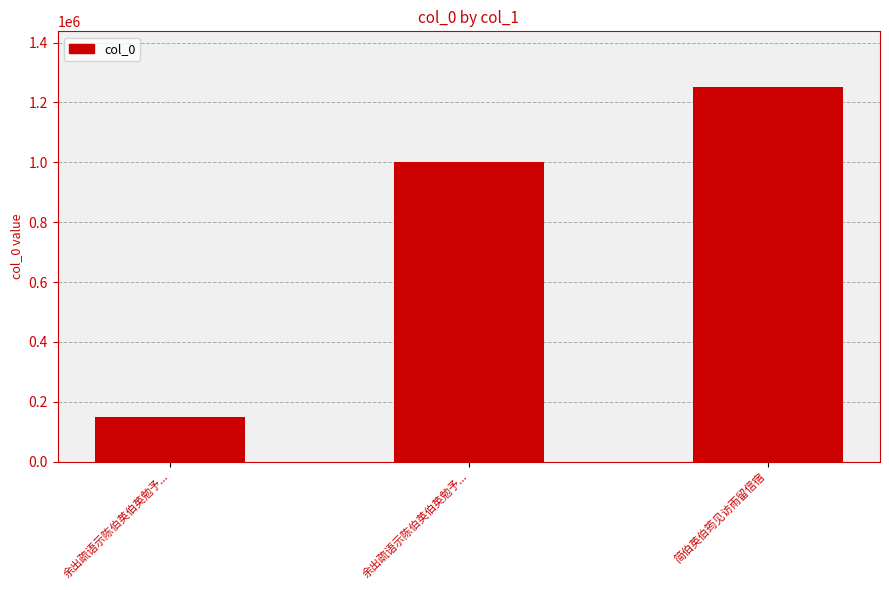

What is the difference between the second highest and minimum values?

852770